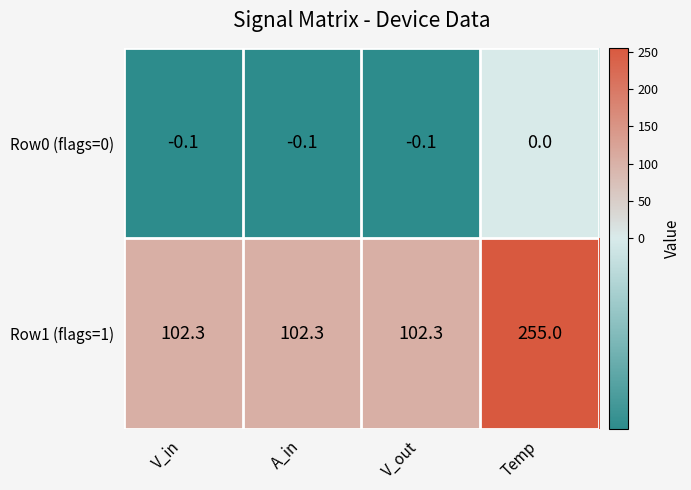

What is the difference between the maximum and second lowest values in the Row1 (flags=1) series?

152.7